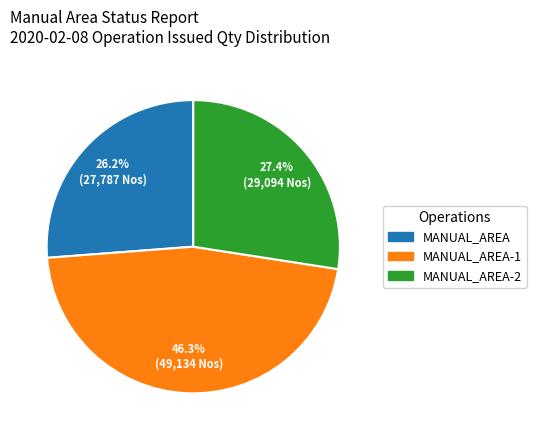

Is there any slice that represents more than half of the pie?

No